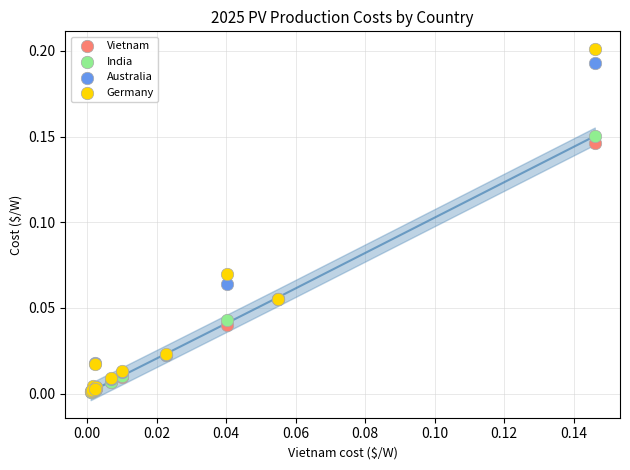

Which series contains the highest Y value?

Germany